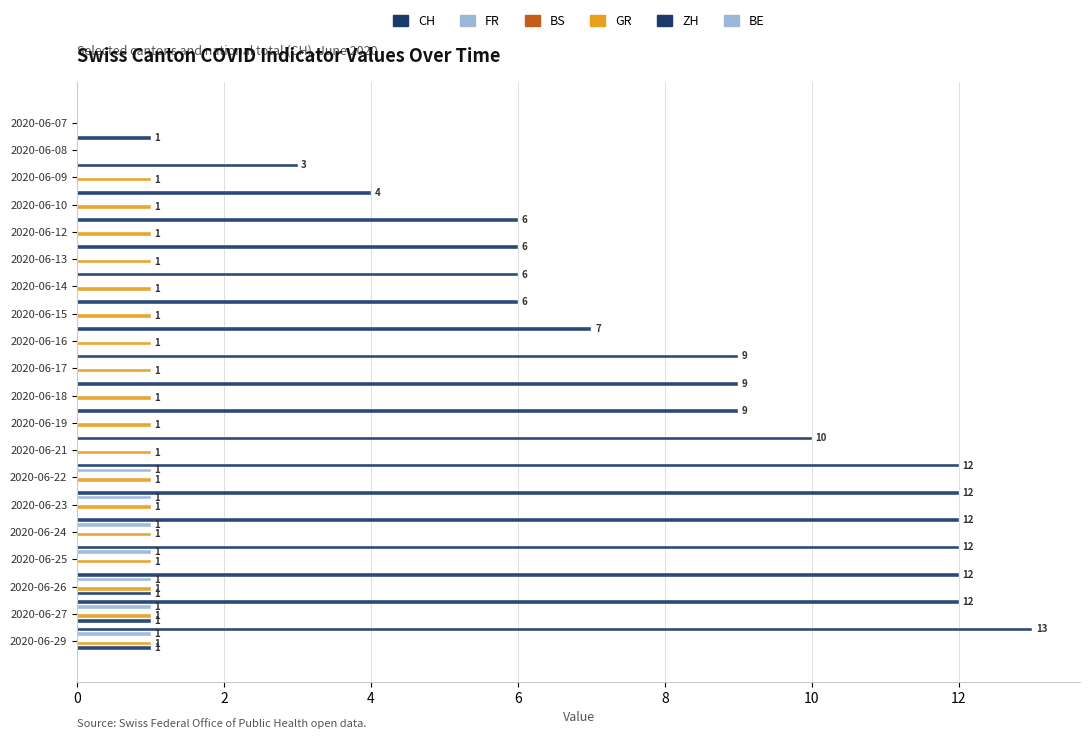

Which series changed the most between 2 and 4?

CH